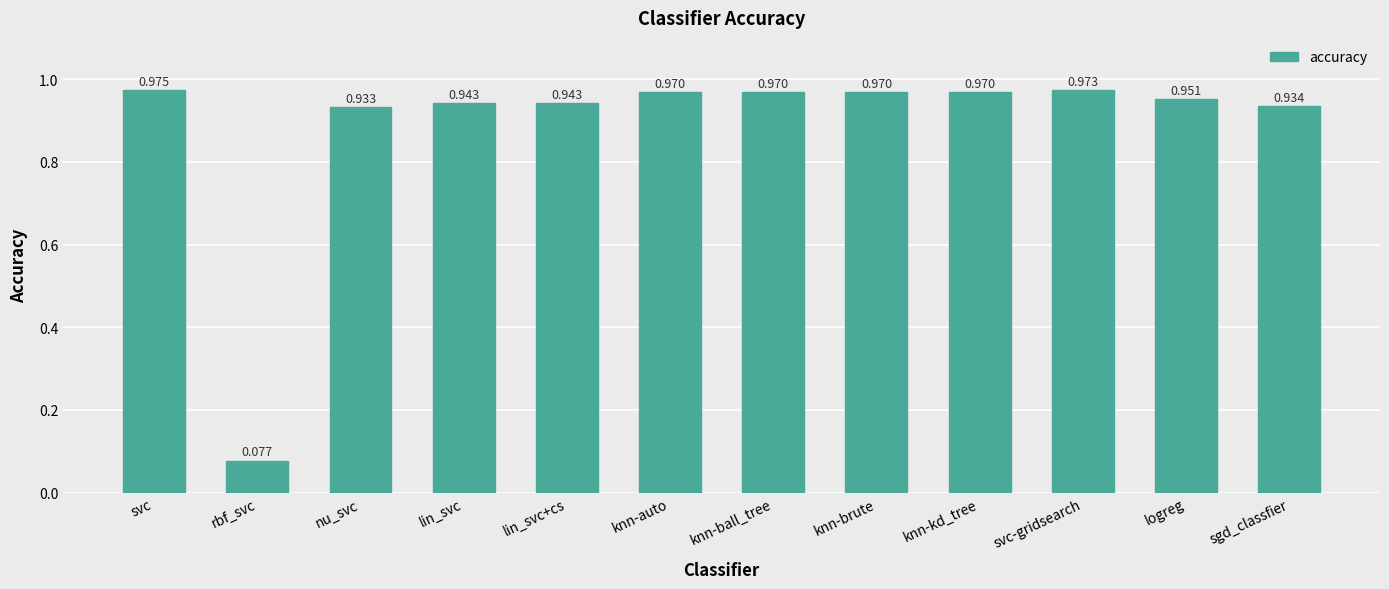

Are the bars horizontal?

No